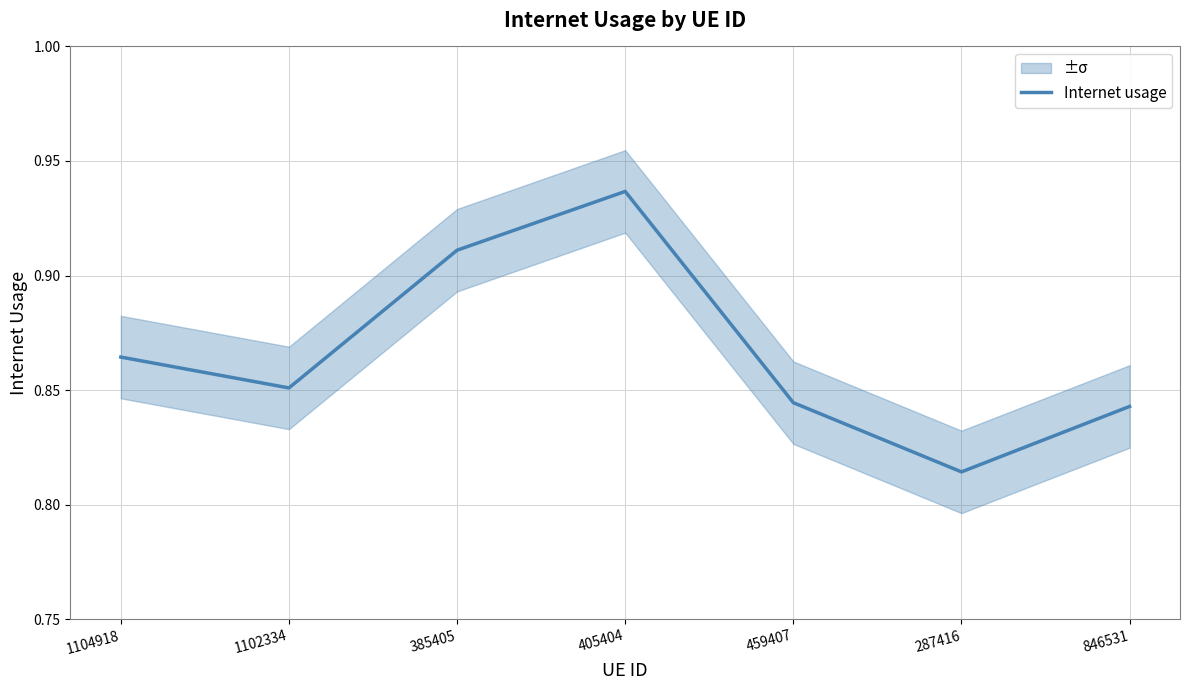

Reading right to left, what are all the values shown in this chart?

0.8	0.8	0.8	0.9	0.9	0.9	0.9